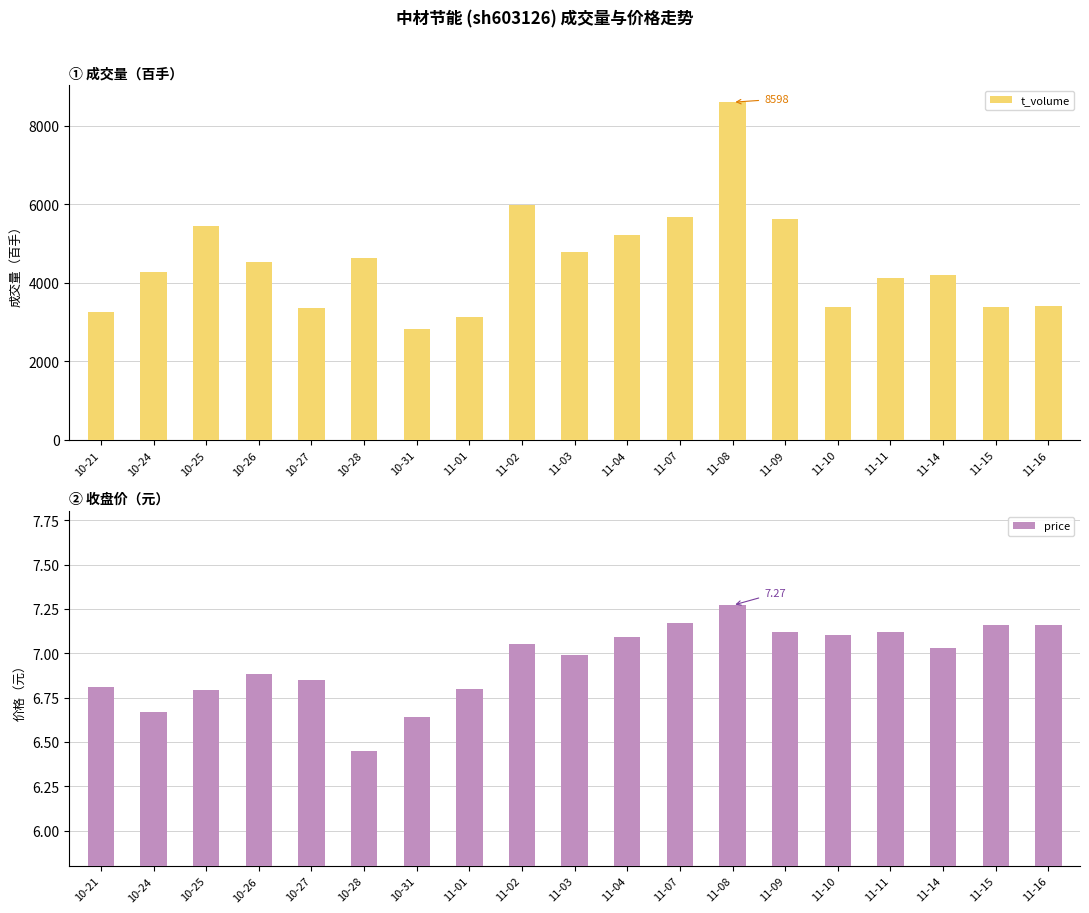

What is the difference between the second highest and minimum values in the price series?

0.7